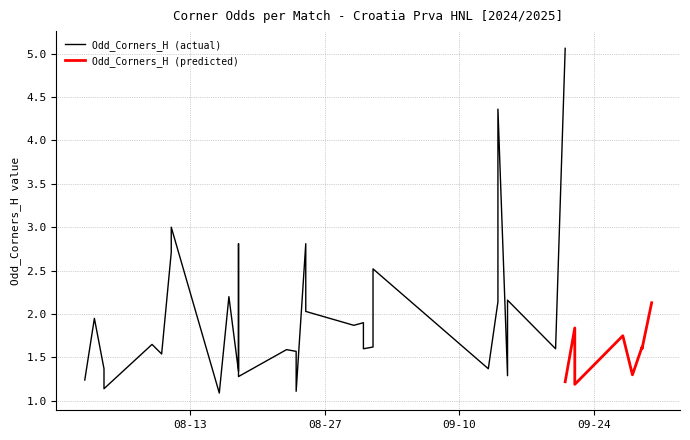

In Odd_Corners_H, how many points are lower than both neighbors (excluding endpoints)?

15